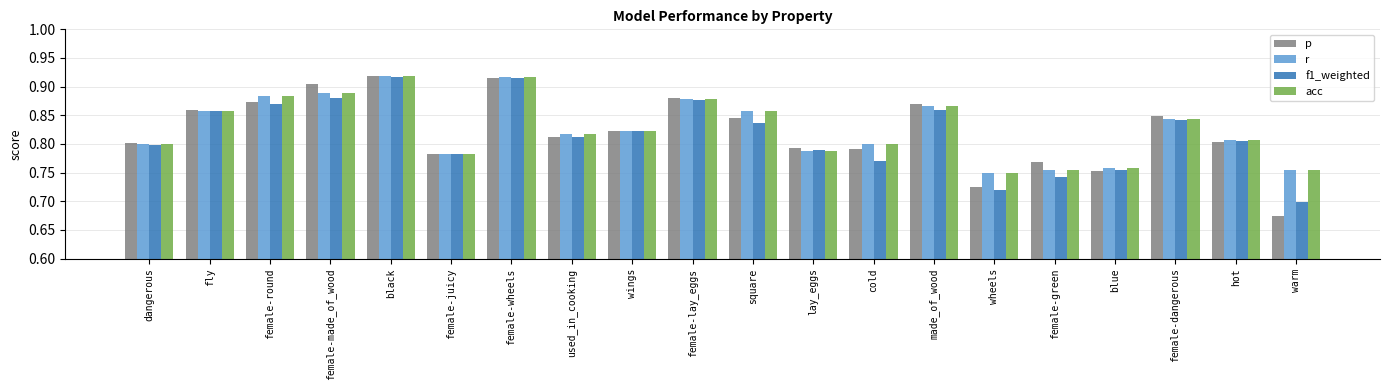

True or false: f1_weighted has a value of 0.8 at cold.

True